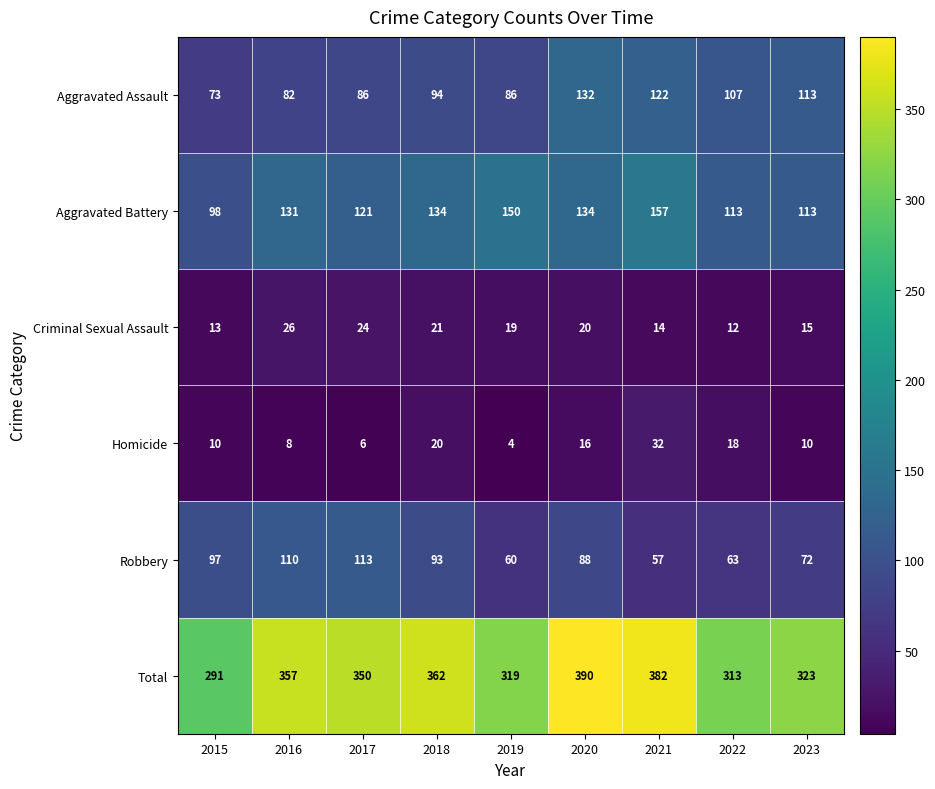

At how many categories does at least one series exceed 72?

9